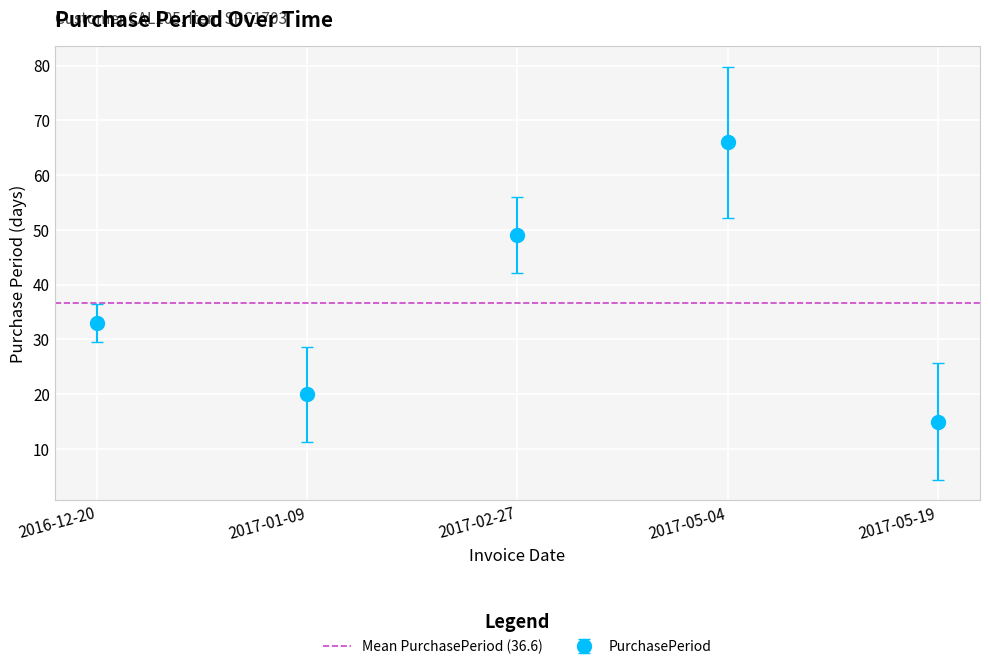

Between 2017-02-27 and 2017-05-04, which is larger?

2017-05-04